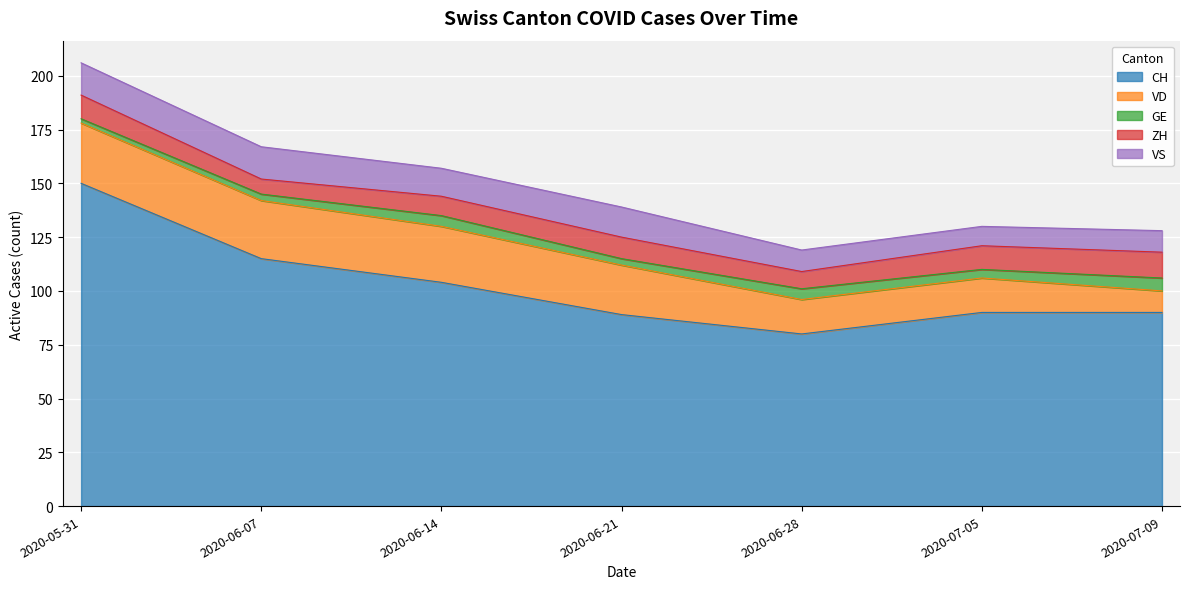

How many values in the CH series are below 90?

2